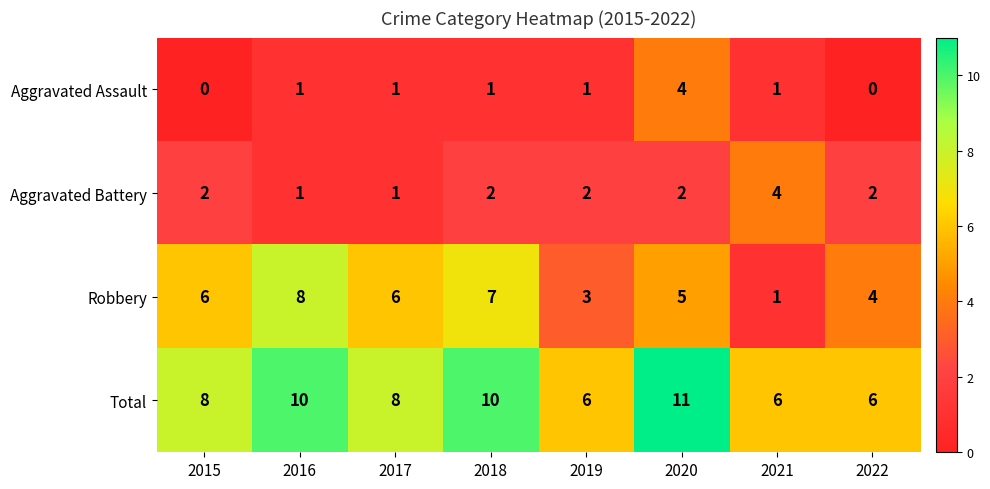

At which category is the sum across all series the highest?

2020